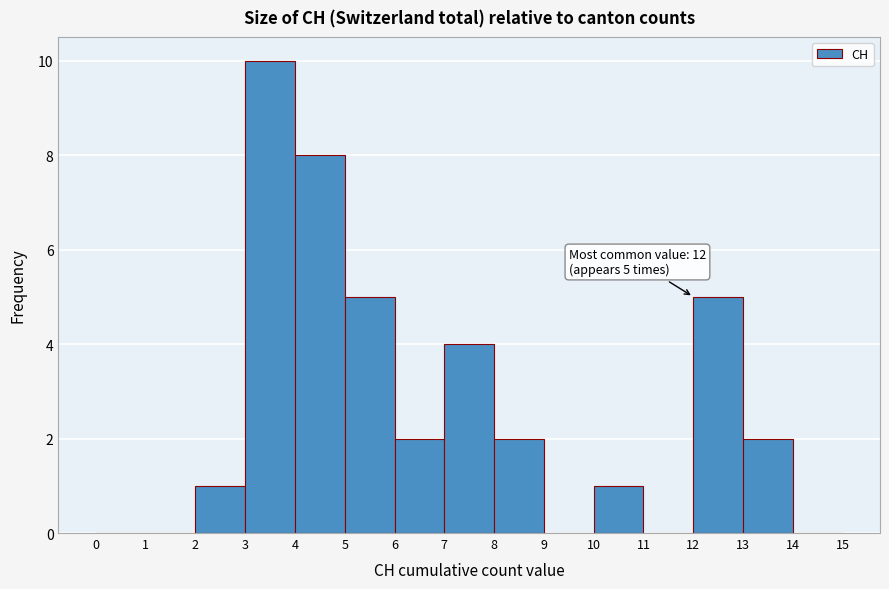

Which range on the x-axis has the tallest bar?

3 to 4